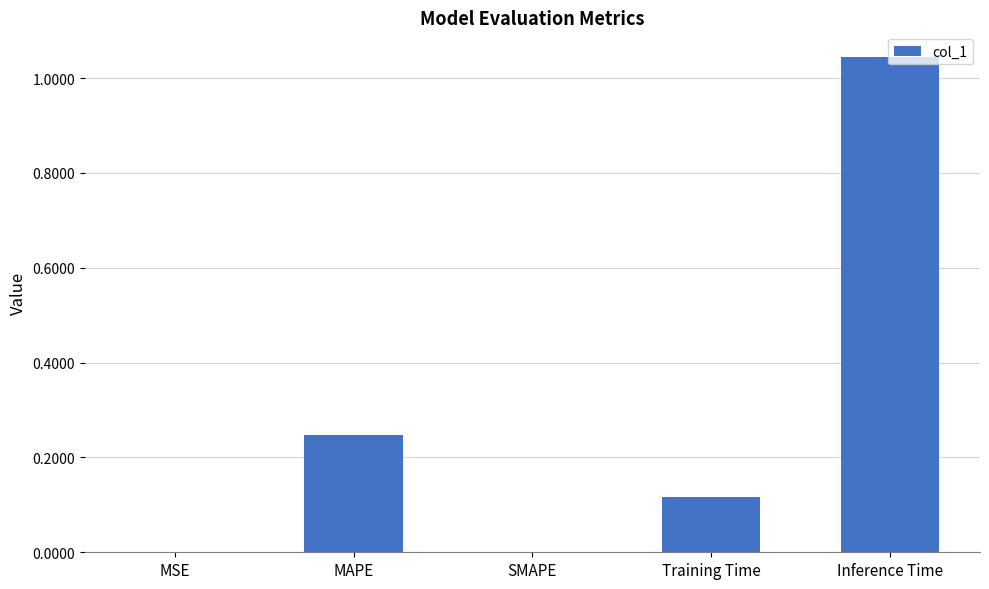

Which has a higher value, MSE or Training Time?

Training Time